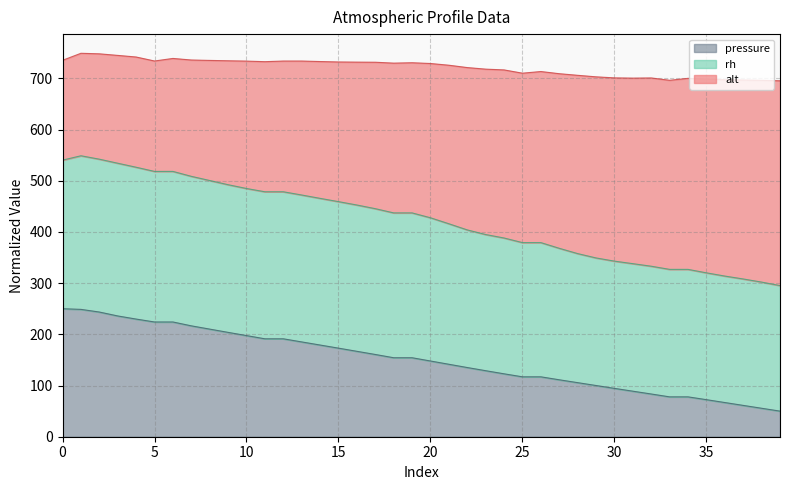

The value of rh at 5 is 226.0. True or false?

False